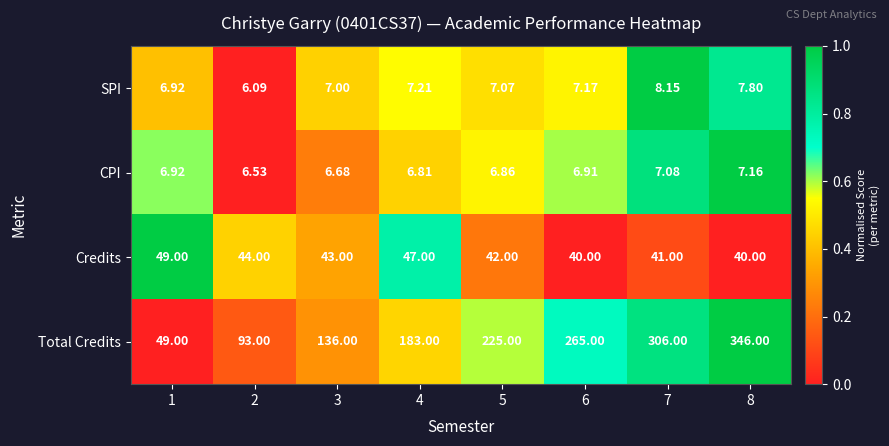

Rank the series by their maximum value, from lowest to highest.

CPI, SPI, Credits, Total Credits